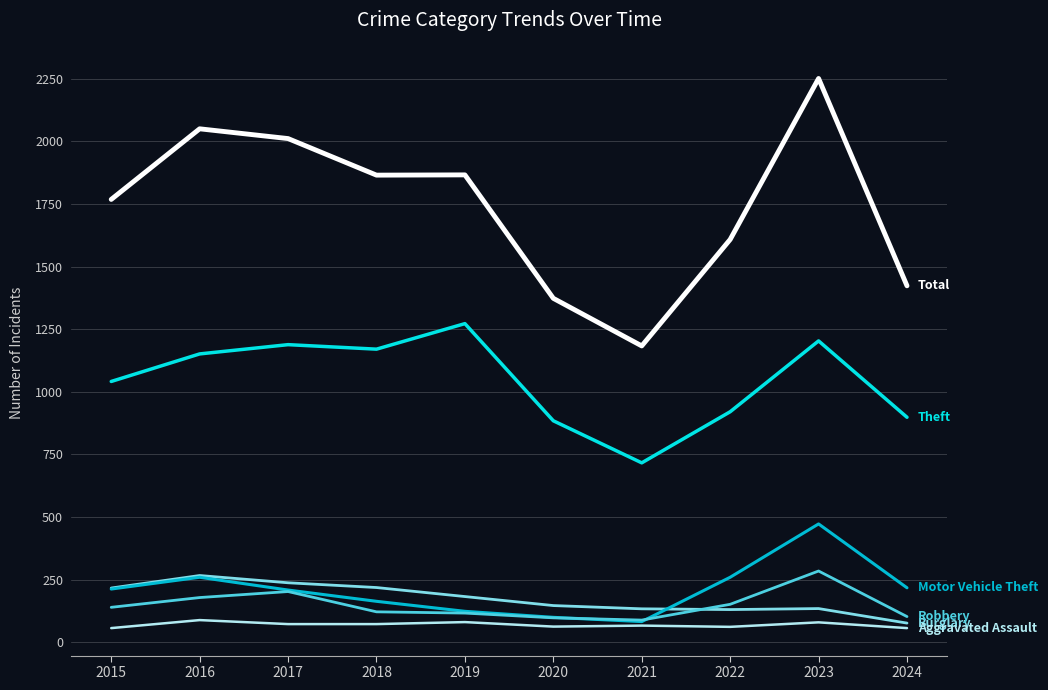

What is the smallest value displayed?

56